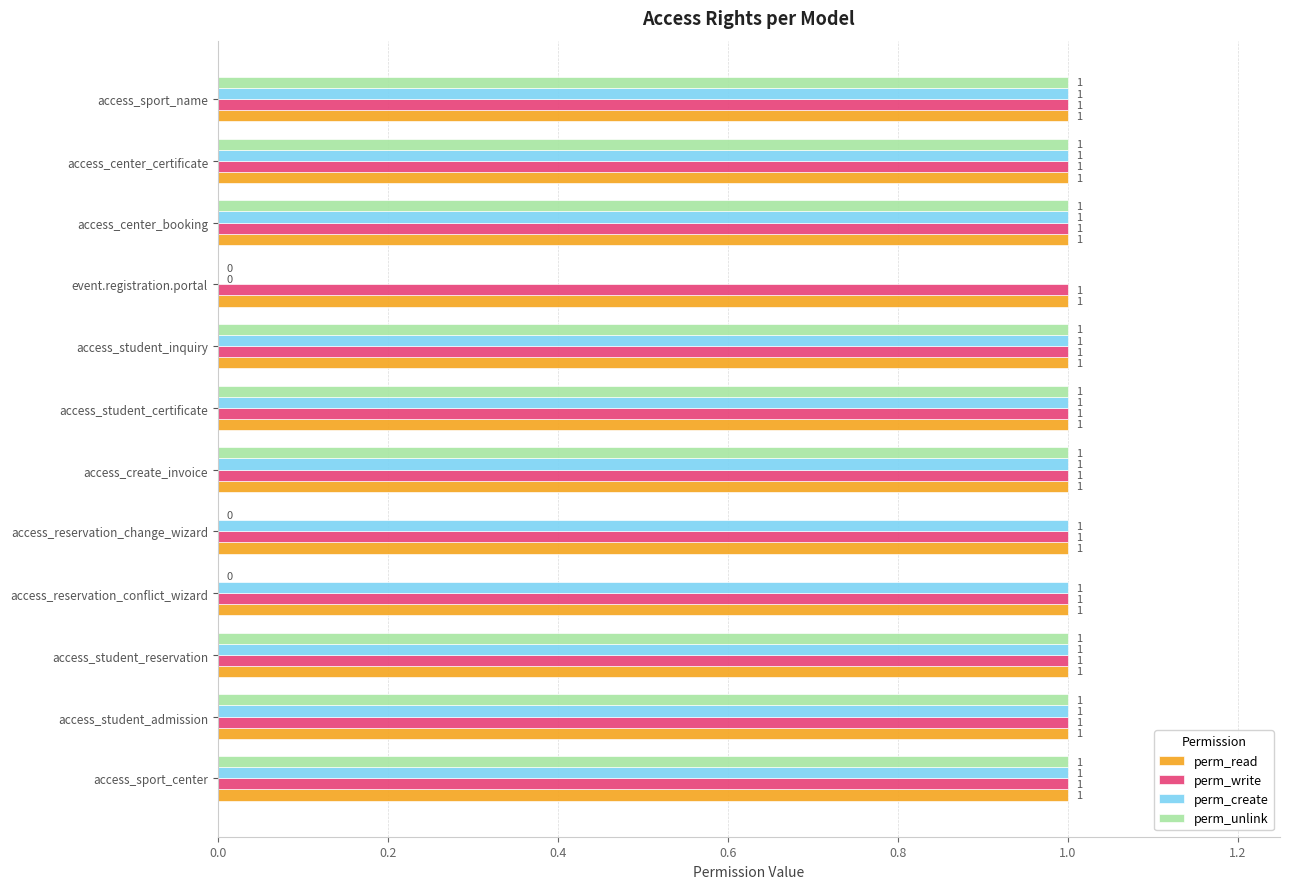

What is the sum of all perm_read values?

12